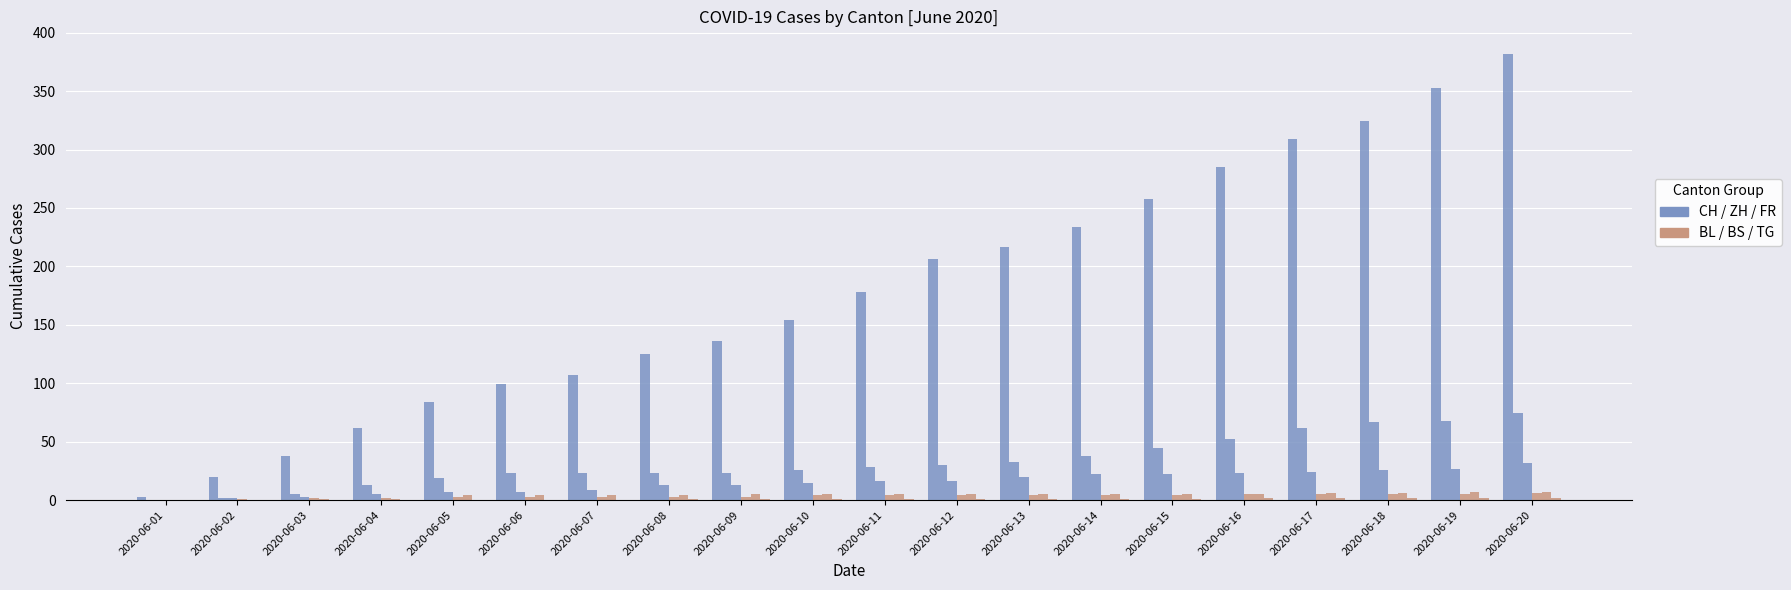

Are the bars grouped side by side (vs. stacked)?

Yes